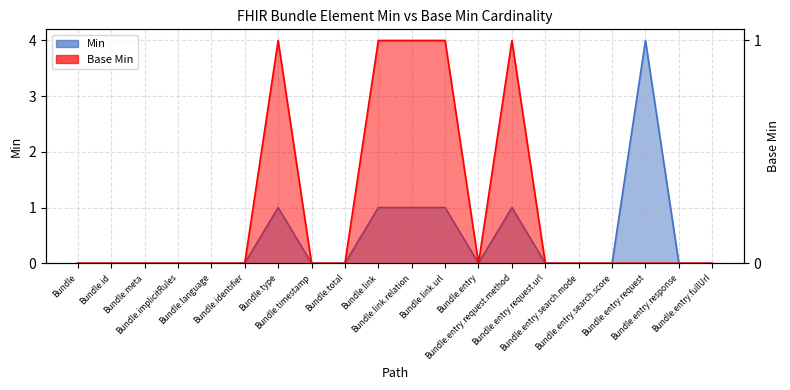

True or false: Base Min has more than 2 points higher than both neighbors.

False